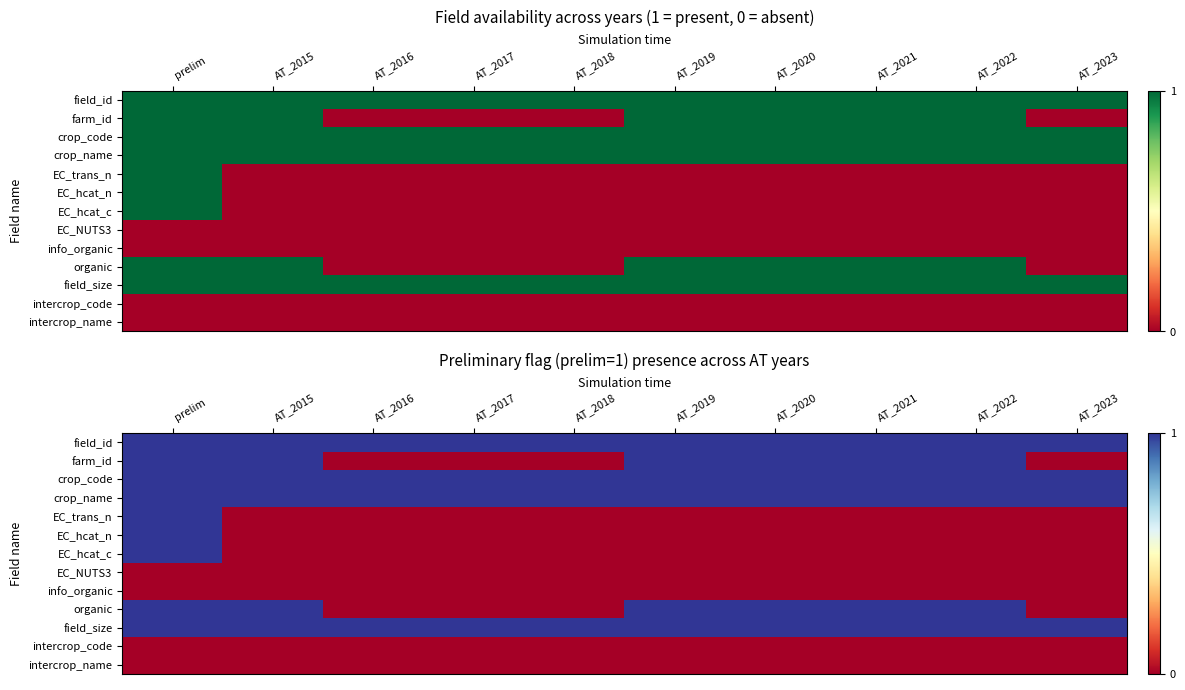

List the labels in order of intercrop_code value, largest first.

prelim, AT_2015, AT_2016, AT_2017, AT_2018, AT_2019, AT_2020, AT_2021, AT_2022, AT_2023